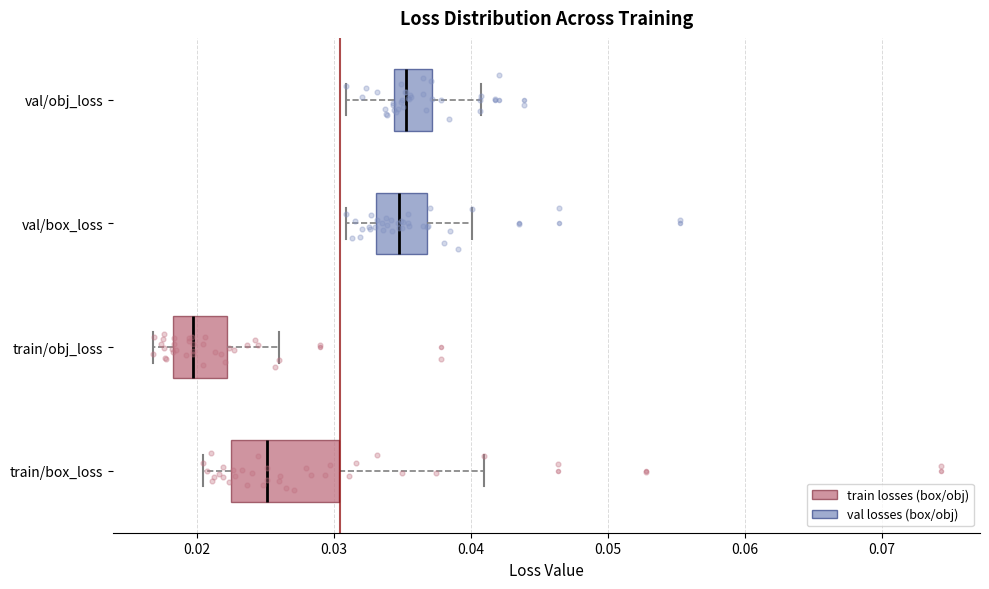

Reading bottom to top, read every box against the x-axis: the position of its median line, the range the box covers, and the ends of its whiskers. The values are not printed on the chart, so give them approximately, as read against the axis.

train/box_loss: median 0.025, box 0.023 to 0.030, whiskers 0.020 to 0.041
train/obj_loss: median 0.020, box 0.018 to 0.022, whiskers 0.017 to 0.026
val/box_loss: median 0.035, box 0.033 to 0.037, whiskers 0.031 to 0.040
val/obj_loss: median 0.035, box 0.034 to 0.037, whiskers 0.031 to 0.041